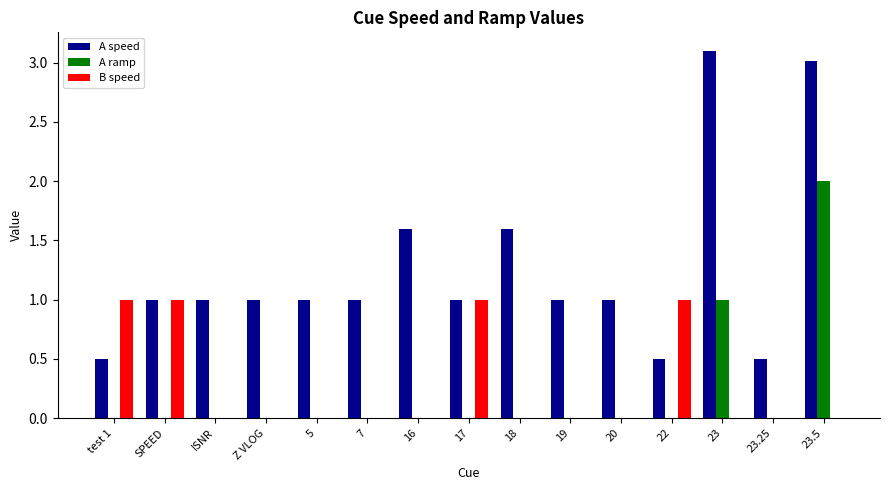

Reading left to right, what are all the values shown in this chart?

A speed: test 1=0.5	SPEED=1.0	ISNR=1.0	Z VLOG=1.0	5=1.0	7=1.0	16=1.6	17=1.0	18=1.6	19=1.0	20=1.0	22=0.5	23=3.1	23.25=0.5	23.5=3.0
A ramp: test 1=0.0	SPEED=0.0	ISNR=0.0	Z VLOG=0.0	5=0.0	7=0.0	16=0.0	17=0.0	18=0.0	19=0.0	20=0.0	22=0.0	23=1.0	23.25=0.0	23.5=2.0
B speed: test 1=1.0	SPEED=1.0	ISNR=0.0	Z VLOG=0.0	5=0.0	7=0.0	16=0.0	17=1.0	18=0.0	19=0.0	20=0.0	22=1.0	23=0.0	23.25=0.0	23.5=0.0